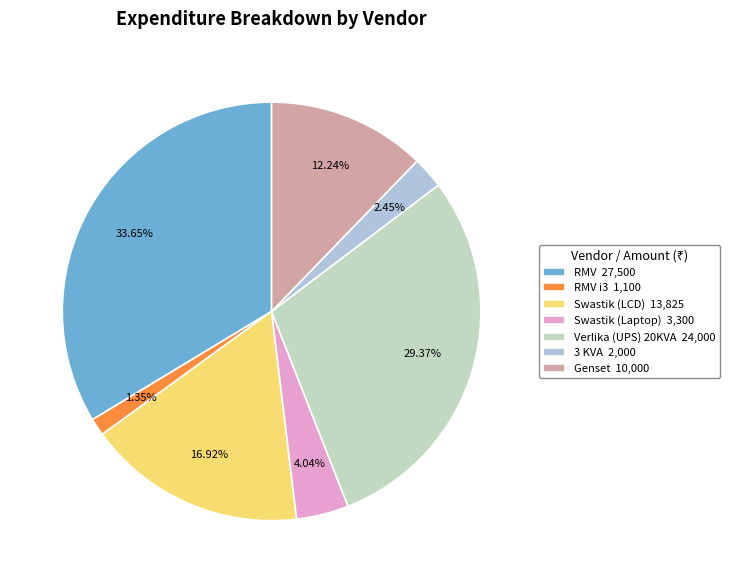

What is the smallest slice in the pie chart?

RMV i3 1,100